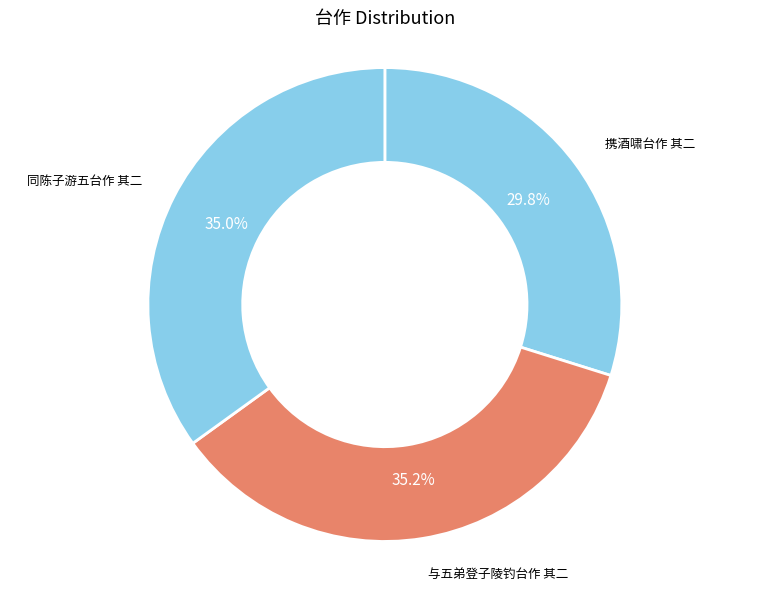

Which slice is the smallest?

携酒啸台作 其二